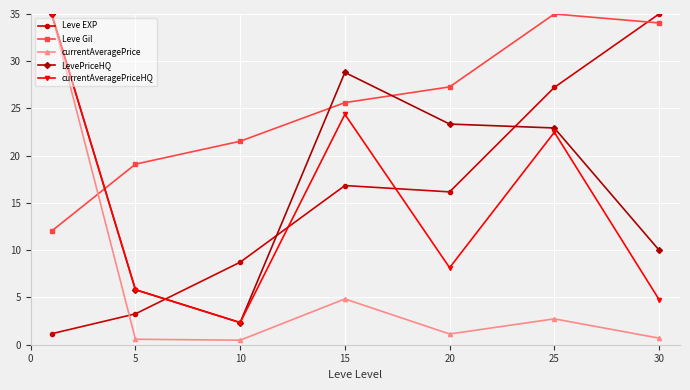

Is this an area chart (filled region under the line)?

No